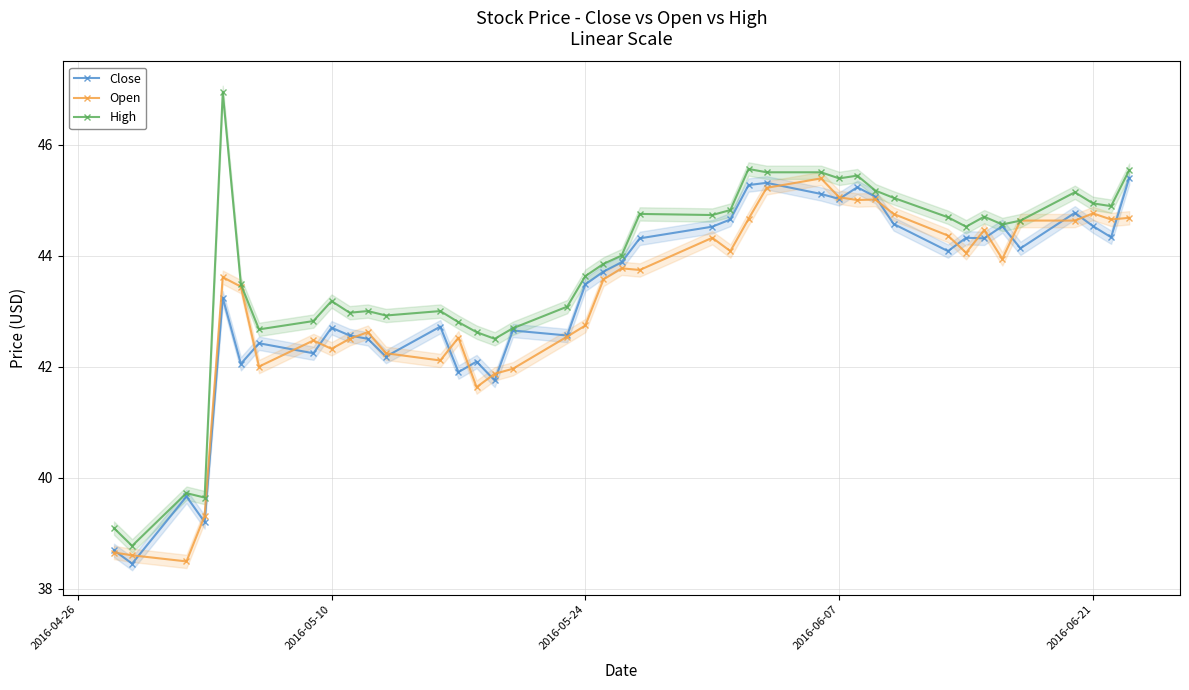

True or false: Close has more than 2 points higher than both neighbors.

True